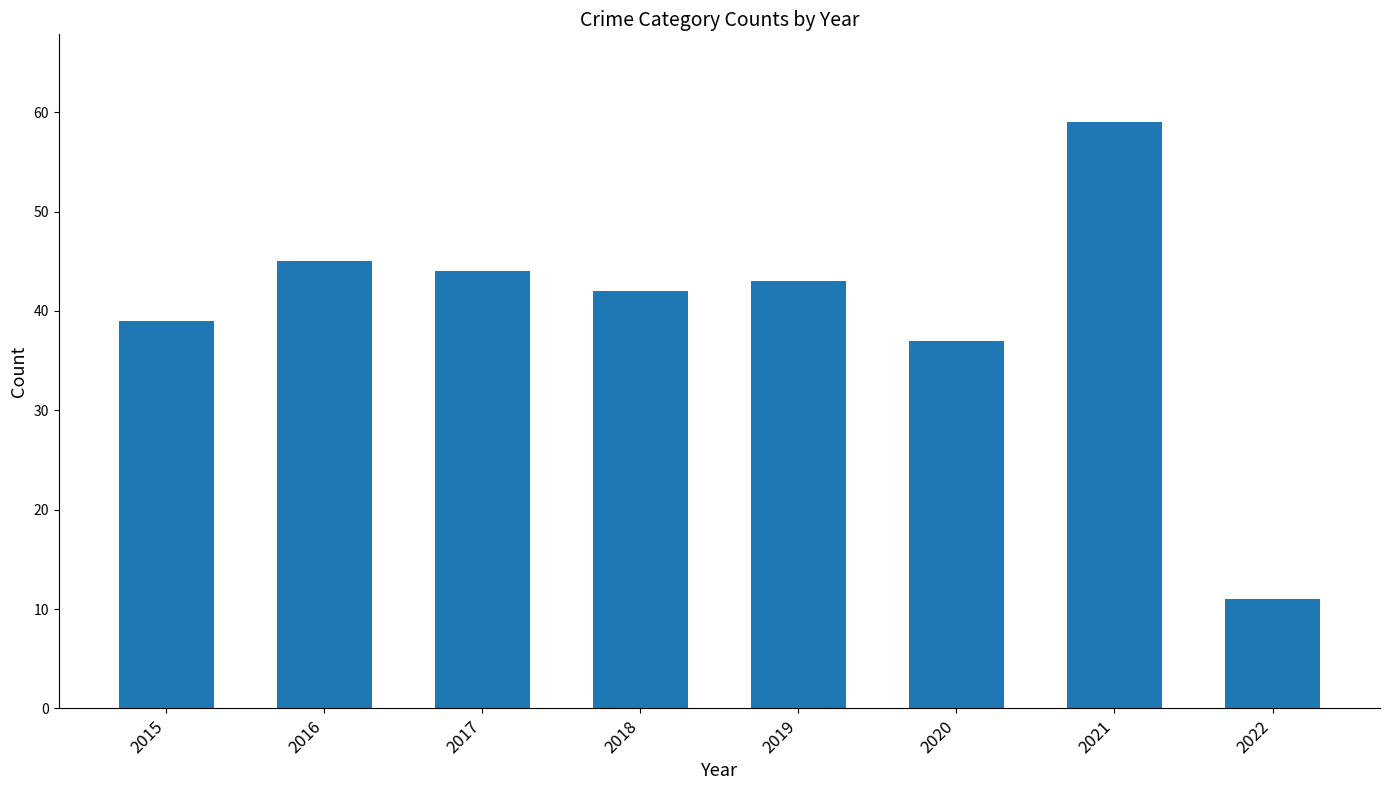

List the labels in order of value, smallest first.

2022, 2020, 2015, 2018, 2019, 2017, 2016, 2021